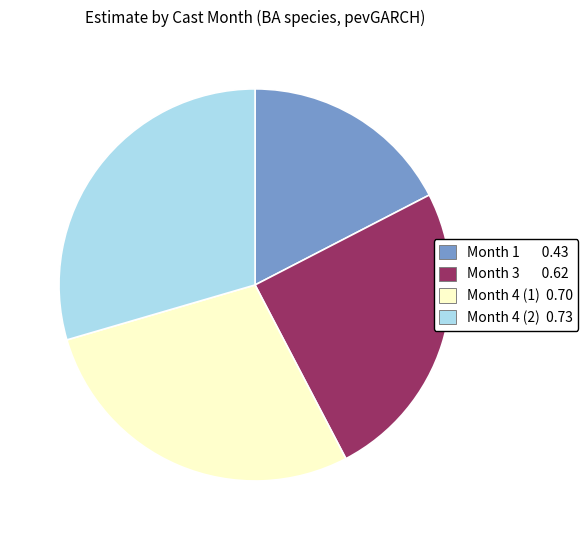

Count the number of slices in the pie.

4